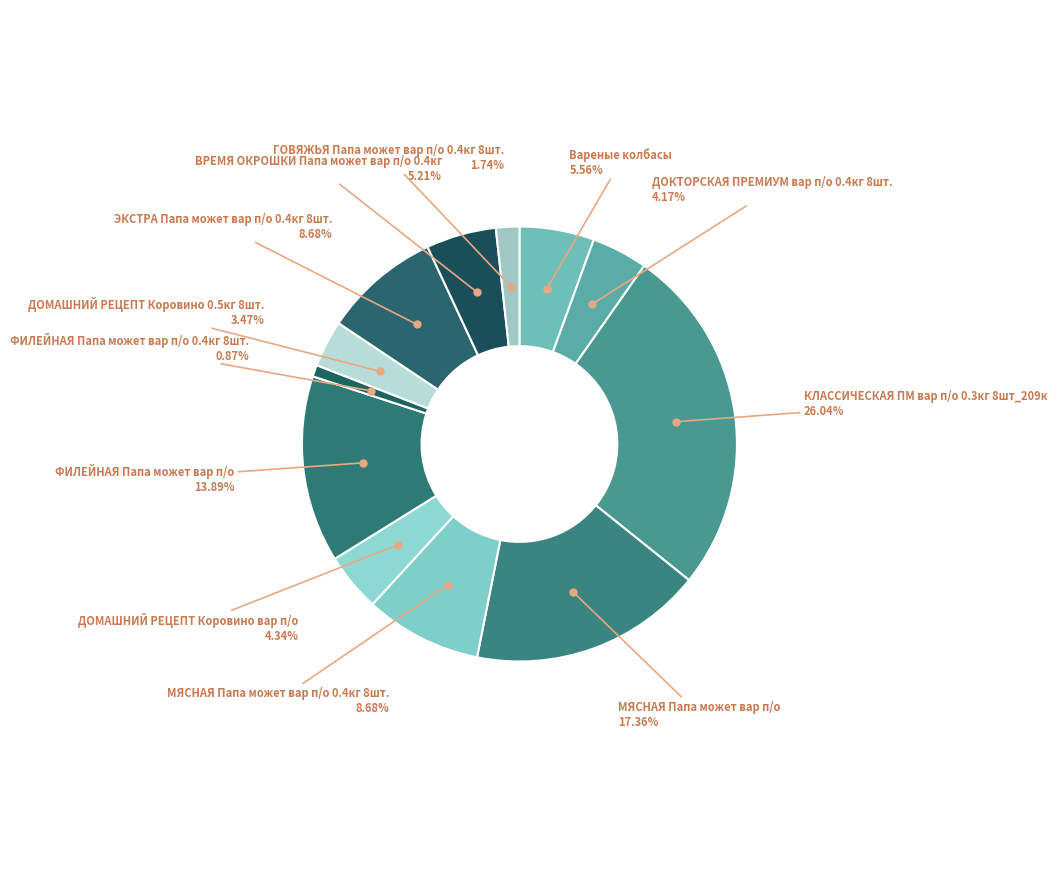

Count the number of slices in the pie.

12